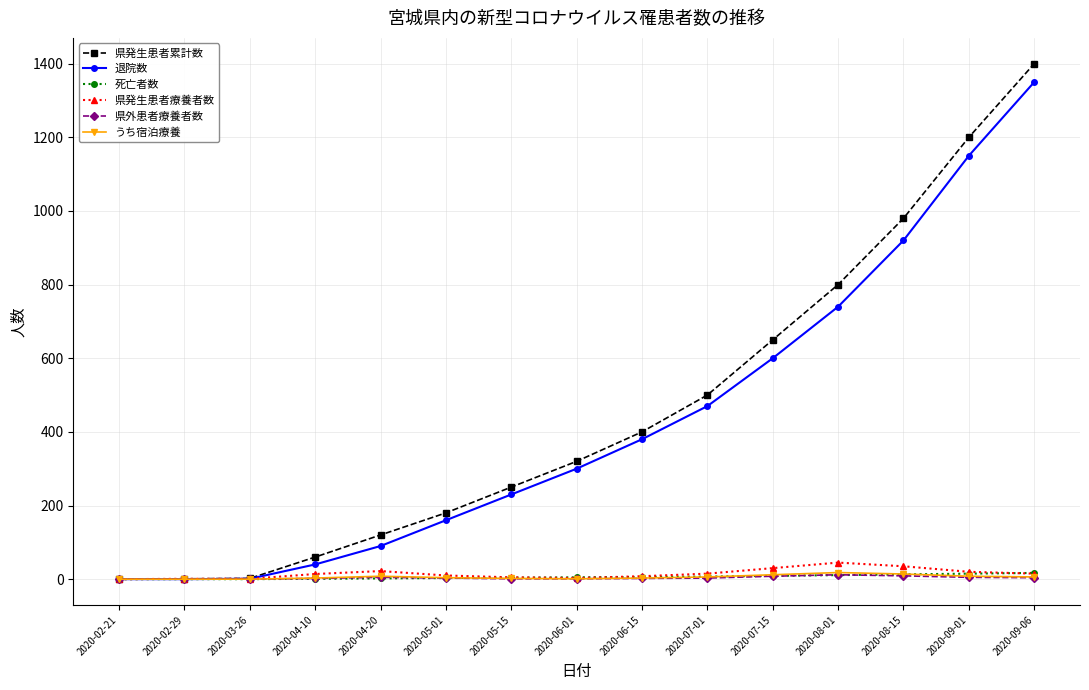

What is the difference between the highest and lowest values at 2020-03-26?

2